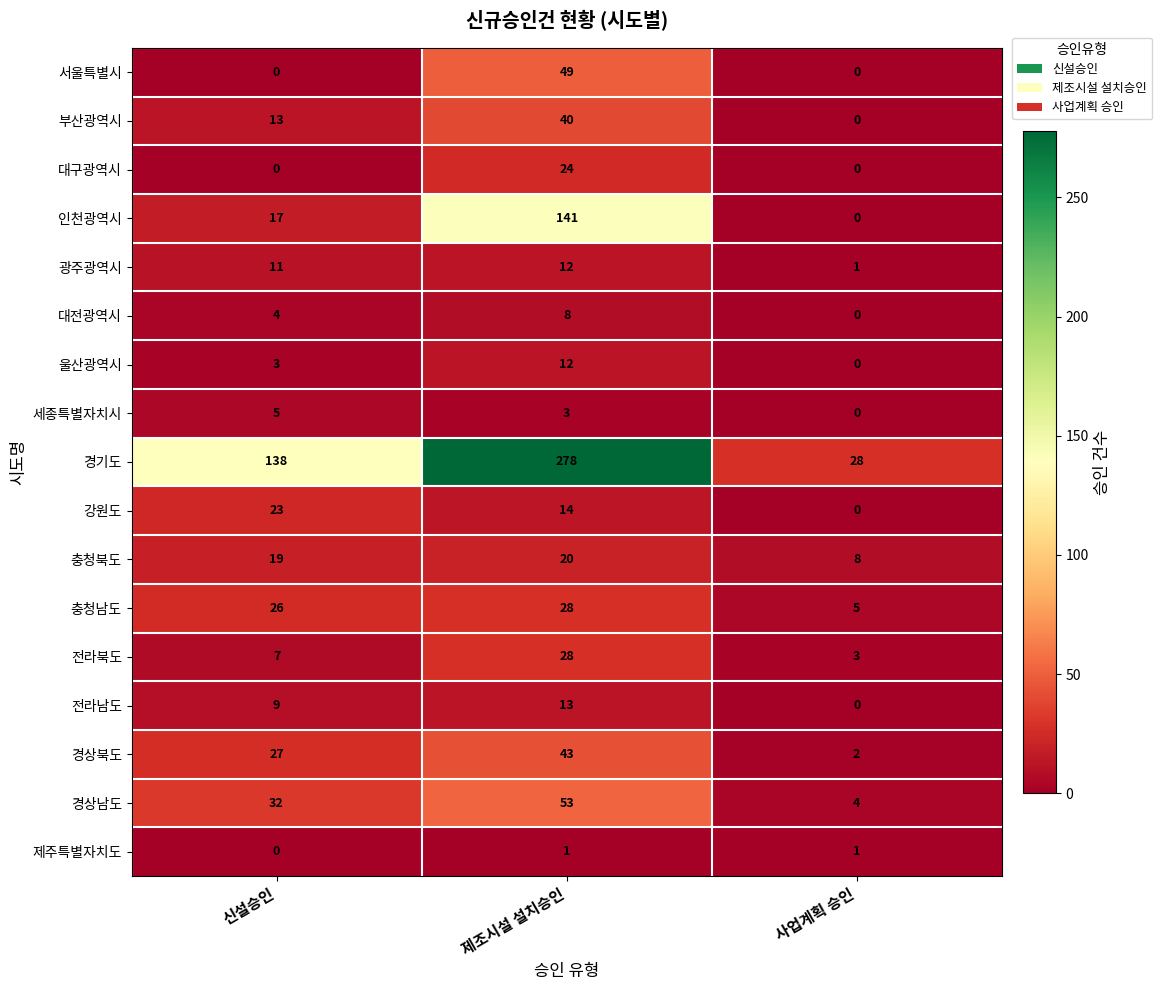

Which series has the widest spread of values?

경기도